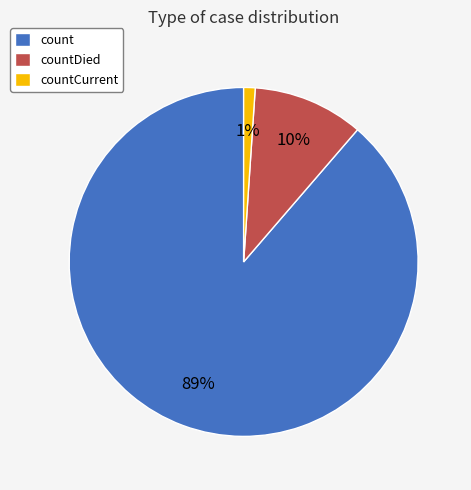

Which category accounts for the majority?

count